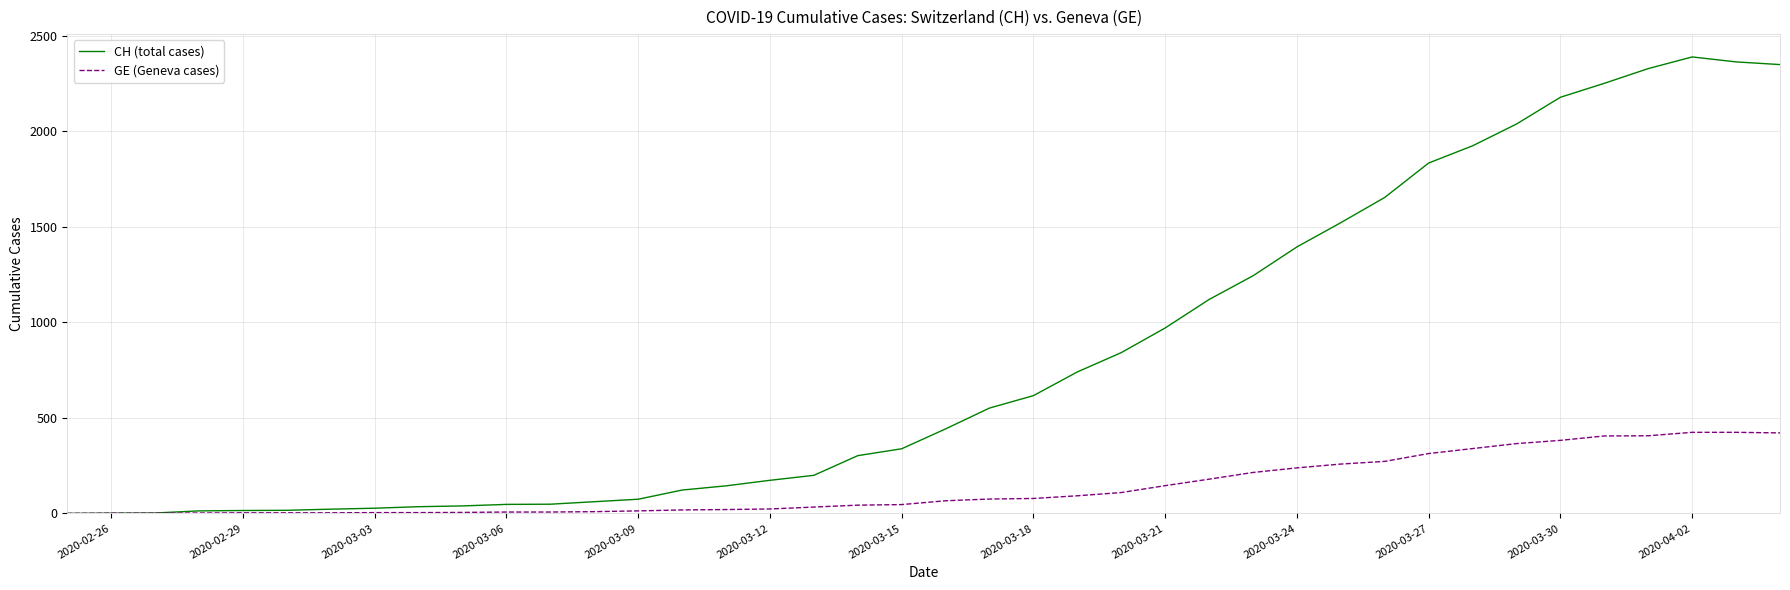

Which series has the widest spread of values?

CH (total cases)